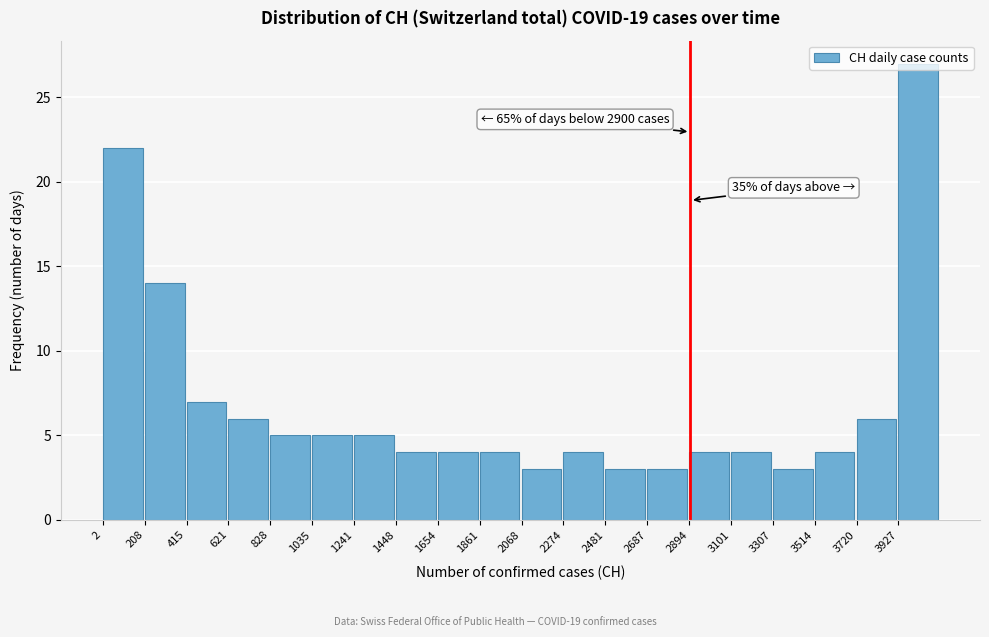

Over which range of the x-axis is the bar tallest?

3950 to 4150